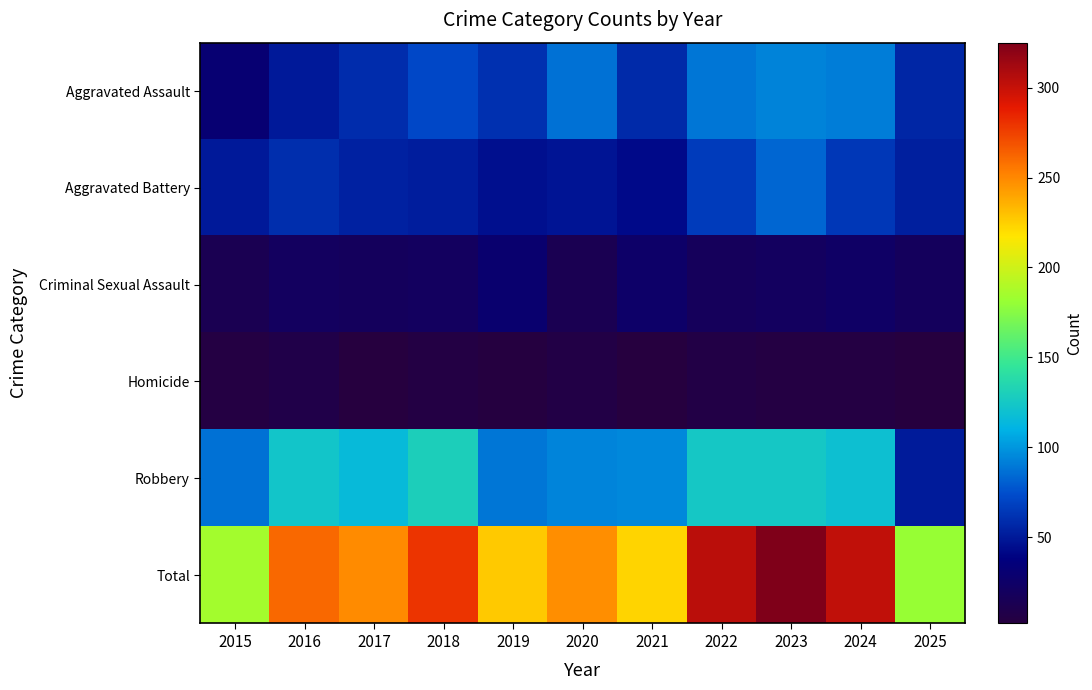

At 2023, list the series in order from largest to smallest.

Total, Robbery, Aggravated Assault, Aggravated Battery, Criminal Sexual Assault, Homicide